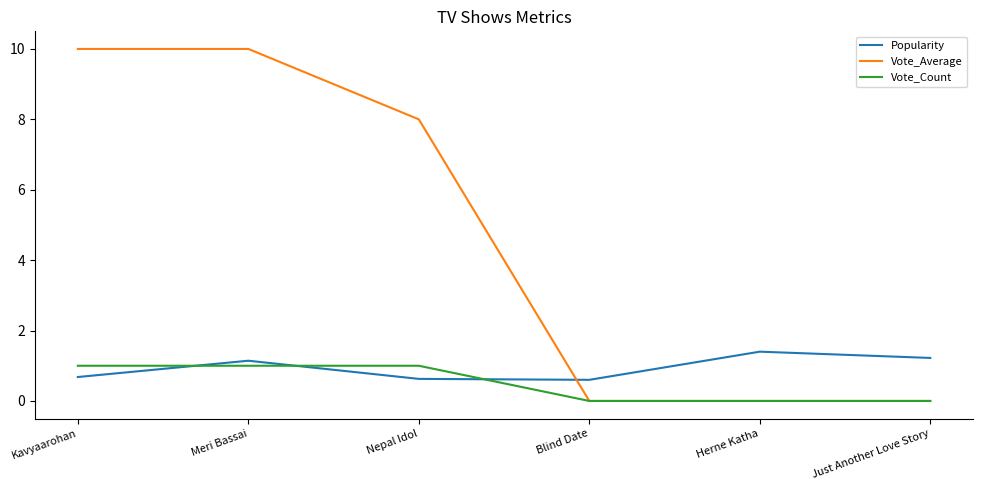

Is the value of Popularity at Herne Katha greater than the value of Vote_Average at Herne Katha?

Yes